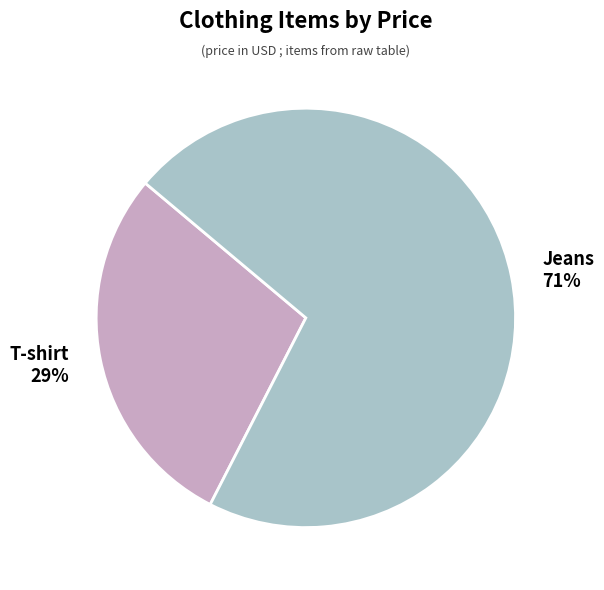

To the nearest percent, what is the combined percentage of T-shirt and Jeans?

100%